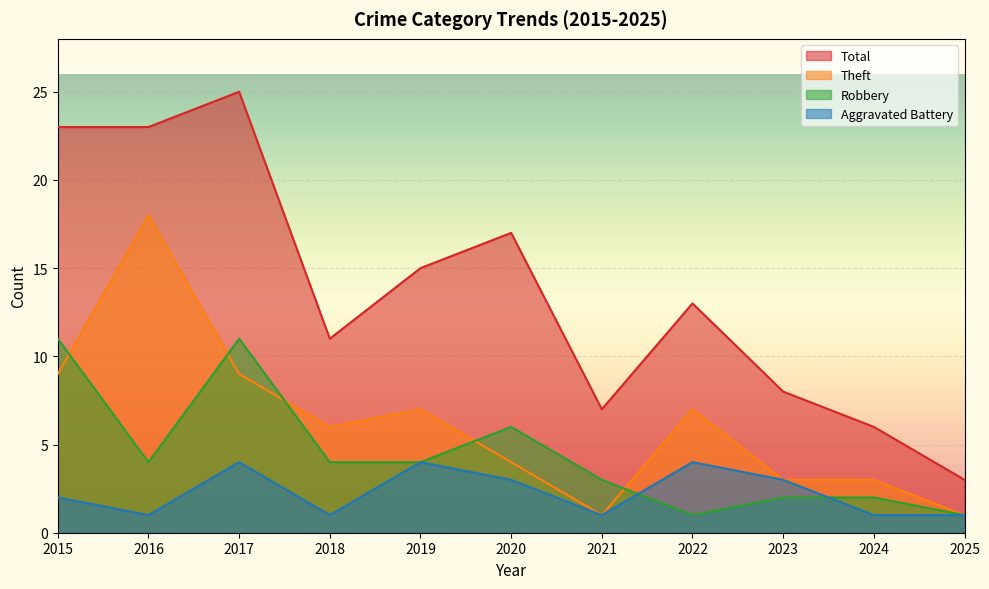

List the series in order of their peak value, lowest first.

Aggravated Battery, Robbery, Theft, Total